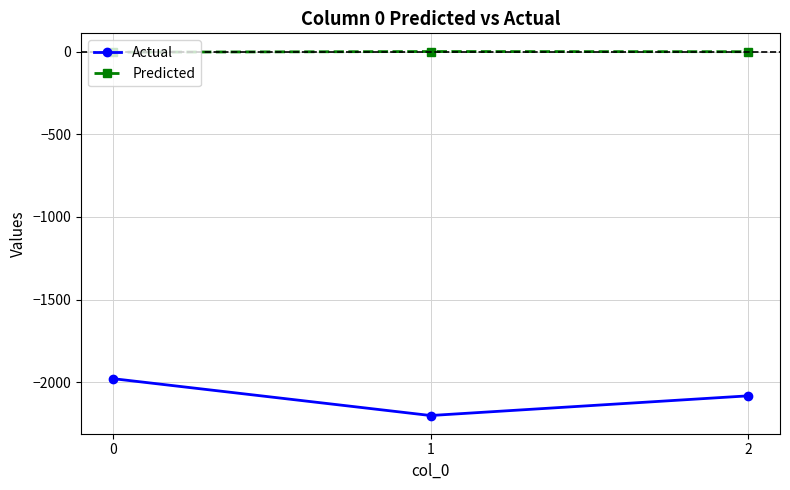

Is the value of Predicted at 0 greater than the value of Actual at 1?

Yes